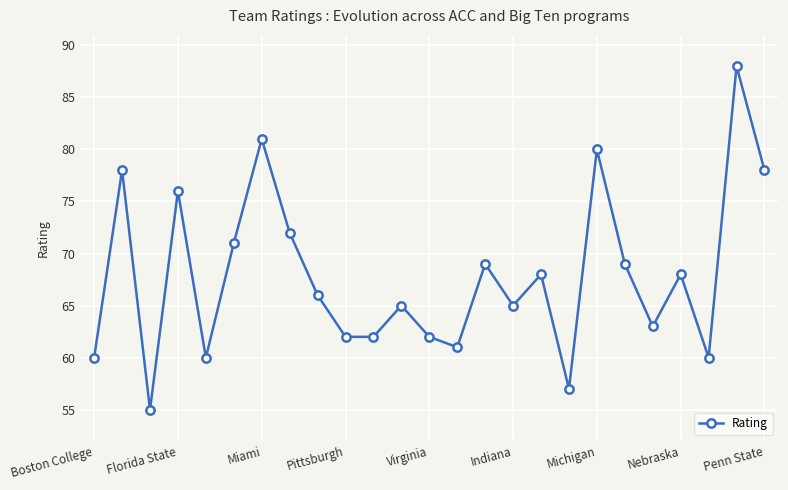

What is the value of the 4th point from the left?

76